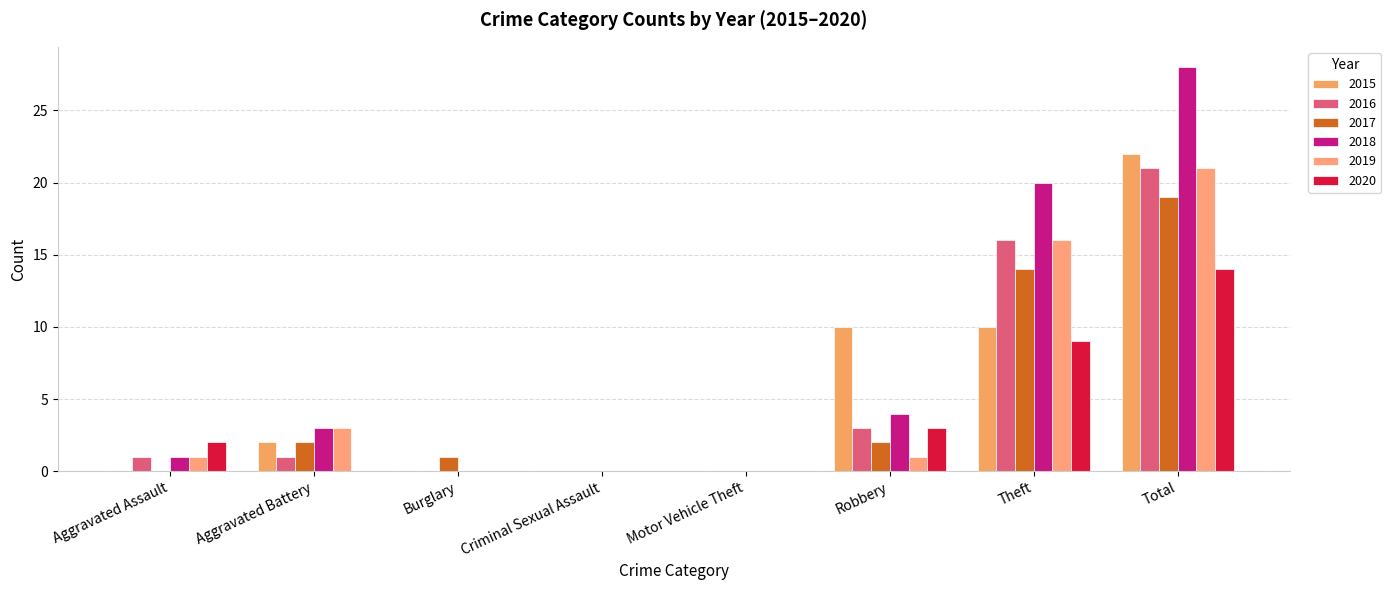

At how many categories does at least one series exceed 13?

2